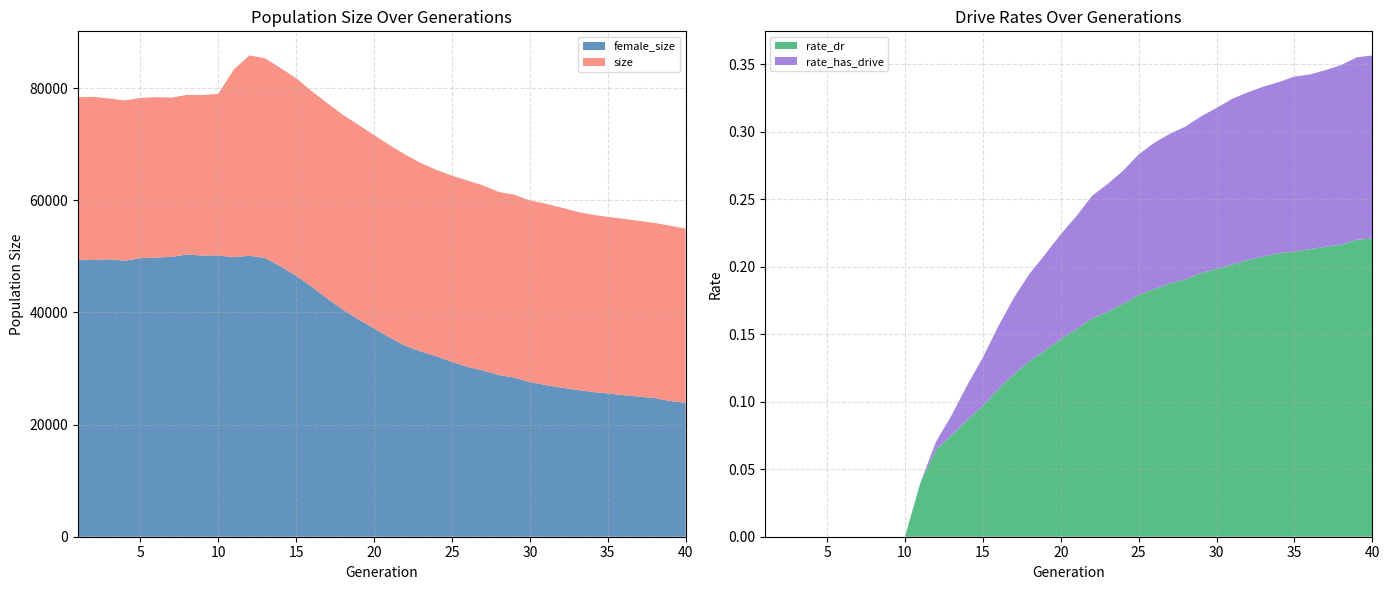

Reading right to left, extract all data points from this chart.

size: 54945.0	55465.0	55960.0	56324.0	56706.0	57030.0	57430.0	57982.0	58718.0	59403.0	59966.0	60994.0	61492.0	62649.0	63516.0	64384.0	65422.0	66654.0	68155.0	69815.0	71628.0	73458.0	75246.0	77324.0	79470.0	81760.0	83578.0	85327.0	85834.0	83320.0	78973.0	78771.0	78801.0	78309.0	78385.0	78249.0	77809.0	78168.0	78421.0	78400.0
female_size: 23876.0	24207.0	24733.0	24987.0	25243.0	25564.0	25818.0	26195.0	26602.0	27051.0	27586.0	28380.0	28827.0	29643.0	30282.0	31178.0	32186.0	33041.0	34063.0	35523.0	37163.0	38746.0	40496.0	42453.0	44598.0	46533.0	48227.0	49700.0	50115.0	49852.0	50163.0	50137.0	50321.0	49921.0	49757.0	49678.0	49222.0	49467.0	49353.0	49394.0
rate_has_drive: 0.4	0.4	0.3	0.3	0.3	0.3	0.3	0.3	0.3	0.3	0.3	0.3	0.3	0.3	0.3	0.3	0.3	0.3	0.3	0.2	0.2	0.2	0.2	0.2	0.2	0.1	0.1	0.1	0.1	0.0	0.0	0.0	0.0	0.0	0.0	0.0	0.0	0.0	0.0	0.0
rate_dr: 0.2	0.2	0.2	0.2	0.2	0.2	0.2	0.2	0.2	0.2	0.2	0.2	0.2	0.2	0.2	0.2	0.2	0.2	0.2	0.2	0.1	0.1	0.1	0.1	0.1	0.1	0.1	0.1	0.1	0.0	0.0	0.0	0.0	0.0	0.0	0.0	0.0	0.0	0.0	0.0